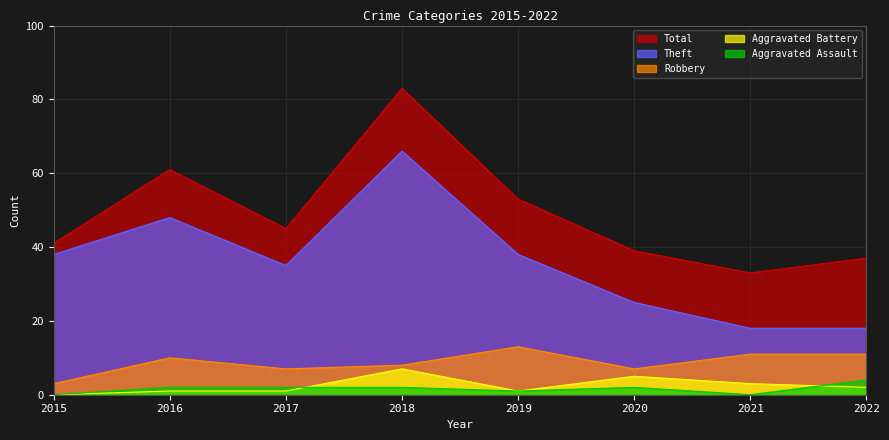

At which label is Theft closest to 42?

2015